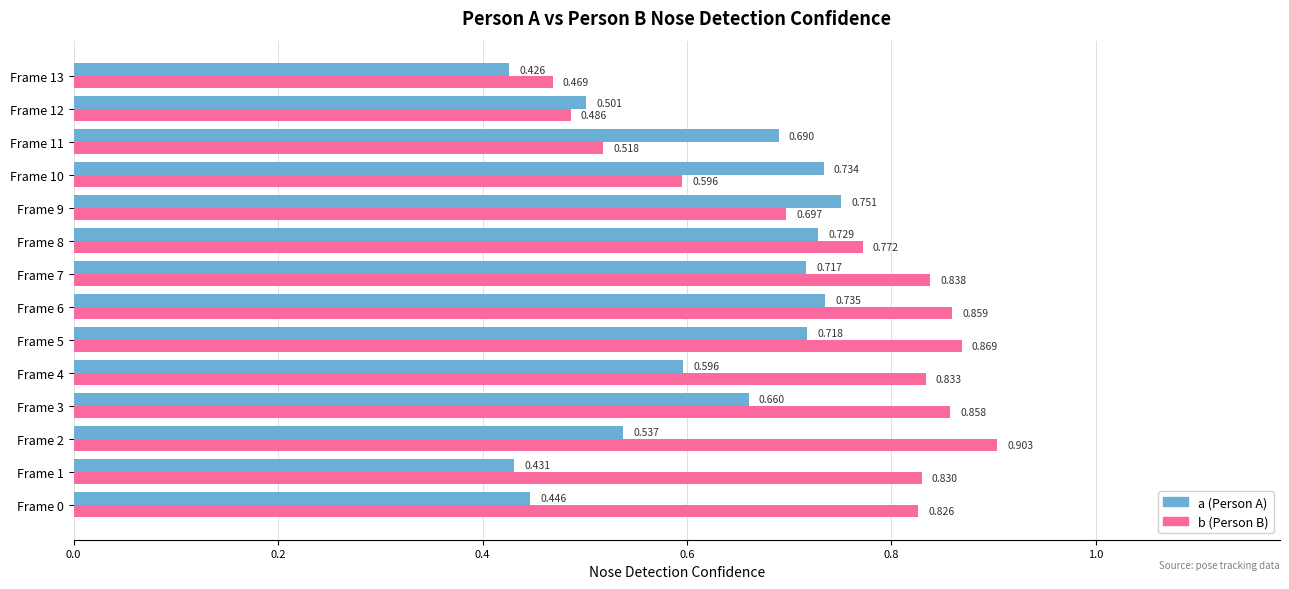

Between Frame 5 and Frame 9, which series saw the biggest shift?

b (Person B)